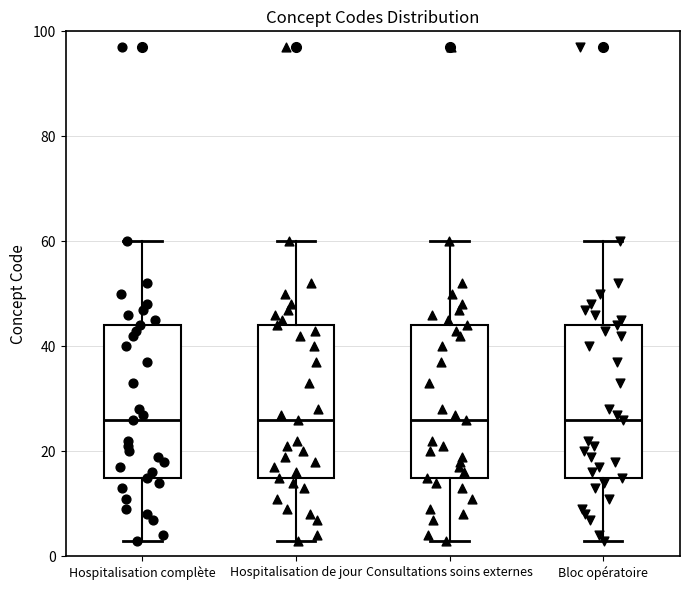

Reading left to right, transcribe this box plot: for each box, give where its median line is, the range the box spans, and where its two whiskers end, as read against the y-axis. The values are not printed on the chart, so give them approximately, as read against the axis.

Hospitalisation complète: median 26, box 16 to 44, whiskers 4 to 60
Hospitalisation de jour: median 26, box 16 to 44, whiskers 4 to 60
Consultations soins externes: median 26, box 16 to 44, whiskers 4 to 60
Bloc opératoire: median 26, box 16 to 44, whiskers 4 to 60